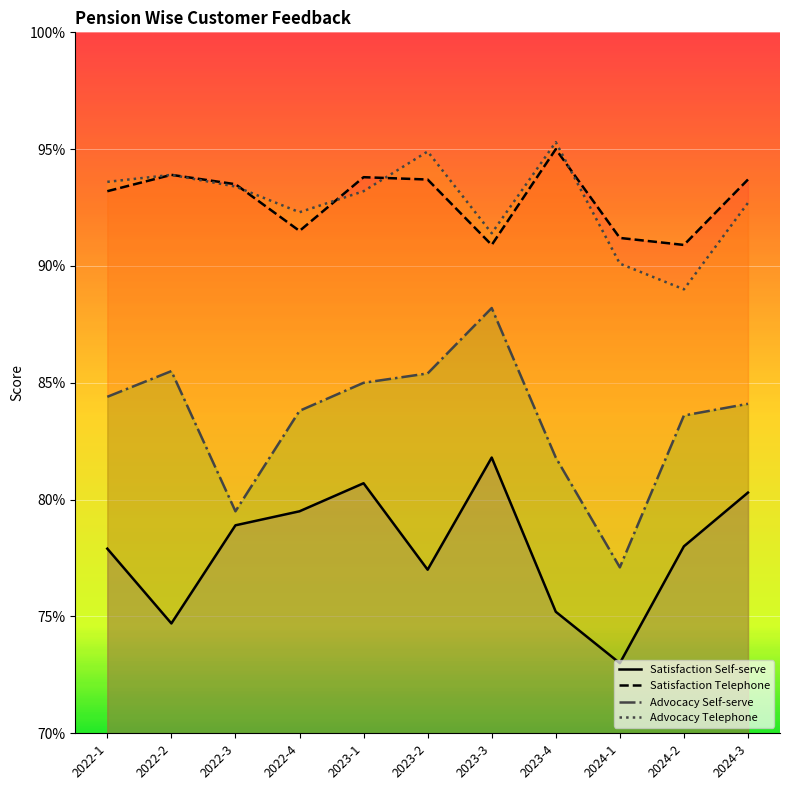

Does the chart display data point markers on the line(s)?

No